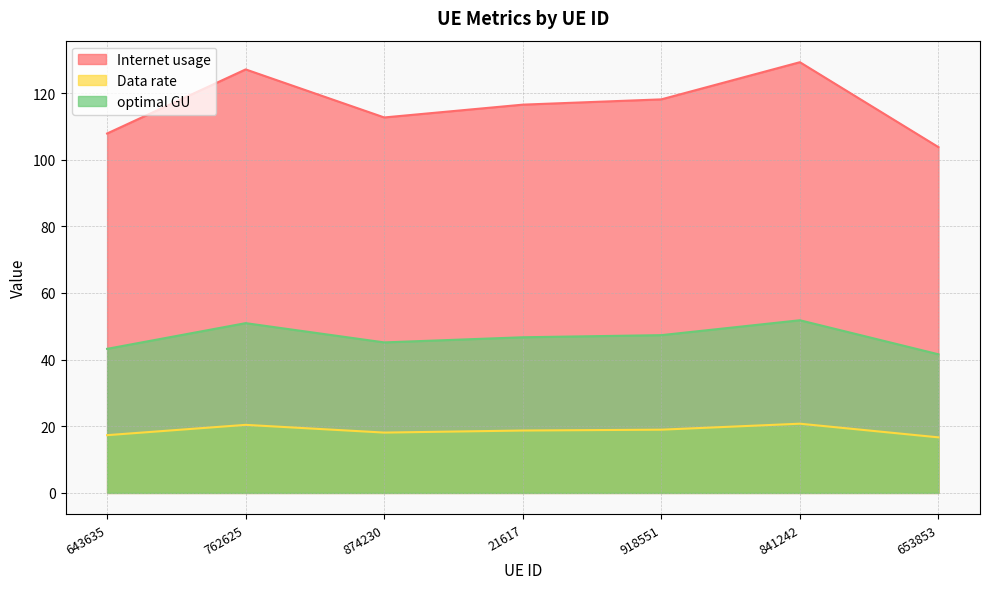

What is the difference between the highest and lowest values at 643635?

90.5